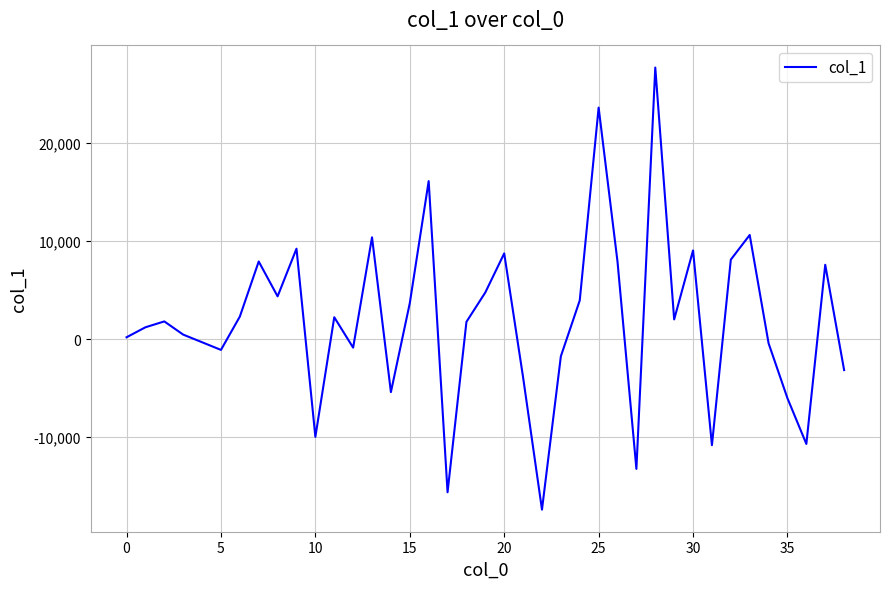

What is the greatest value displayed?

27704.6